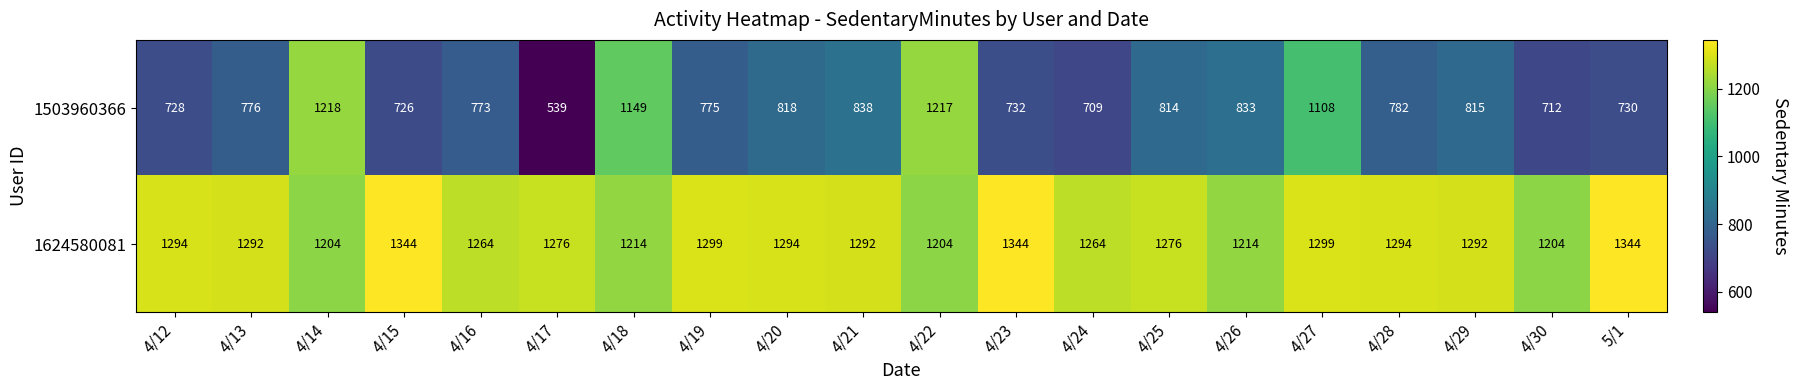

Which series changed the most between 4/22 and 4/28?

1503960366